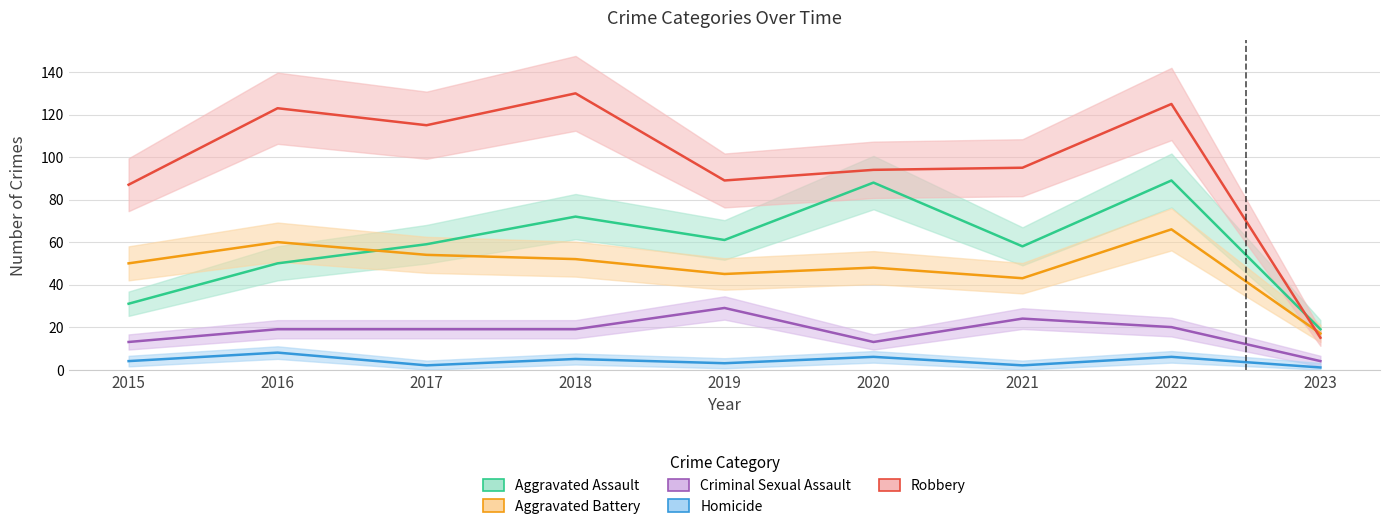

The value of Robbery at 2015 is 87. True or false?

True